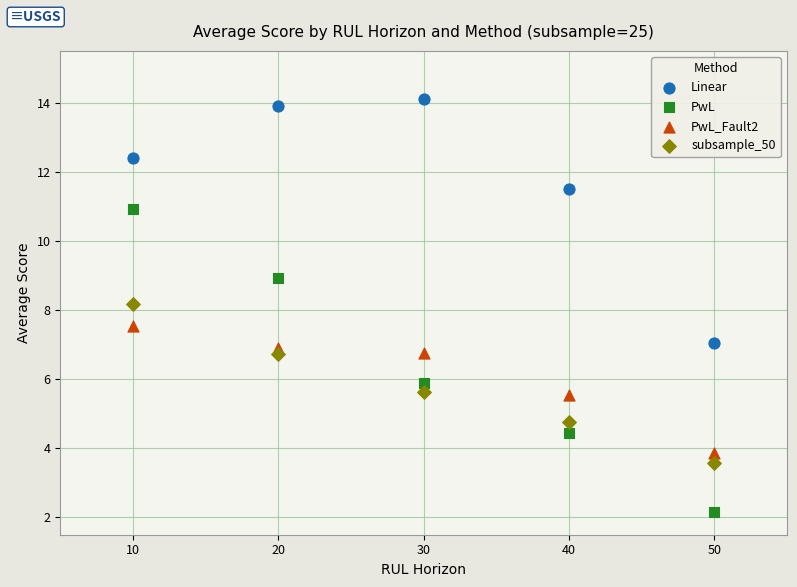

Which series reaches the maximum Y coordinate?

Linear